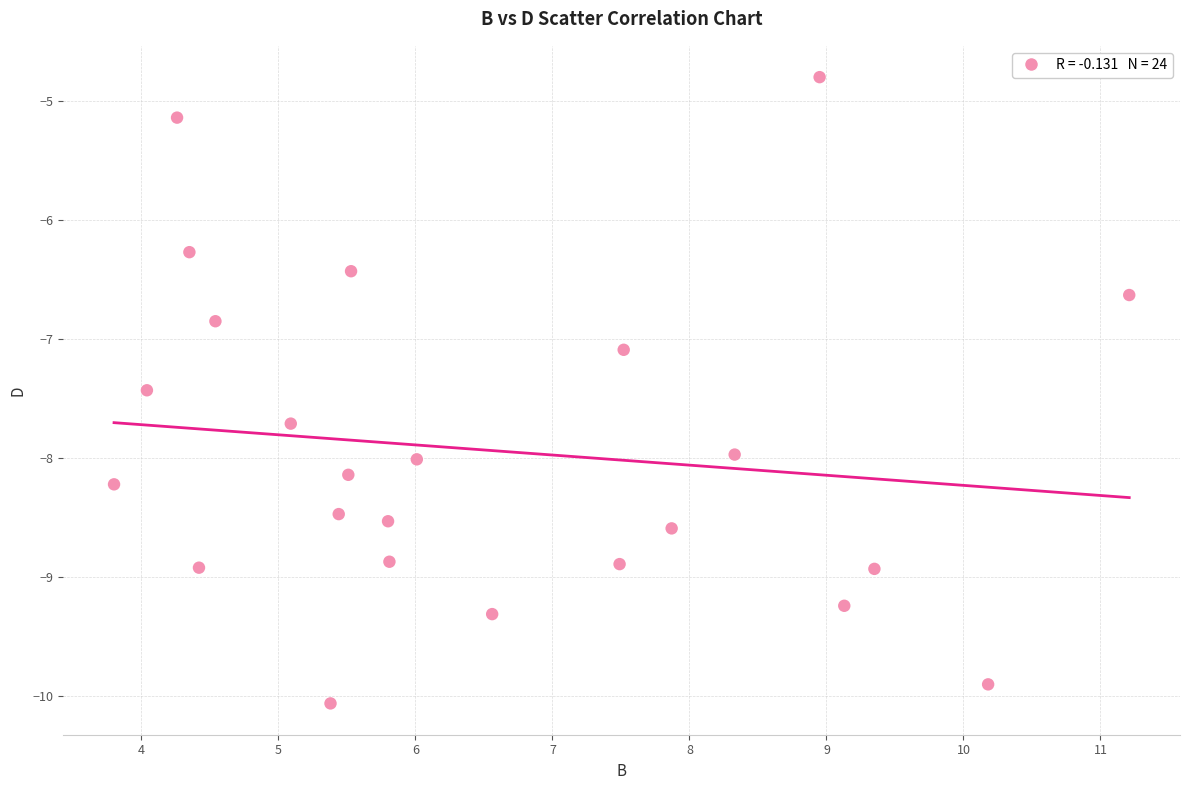

What Y value in the scatter plot is closest to -7?

-7.1